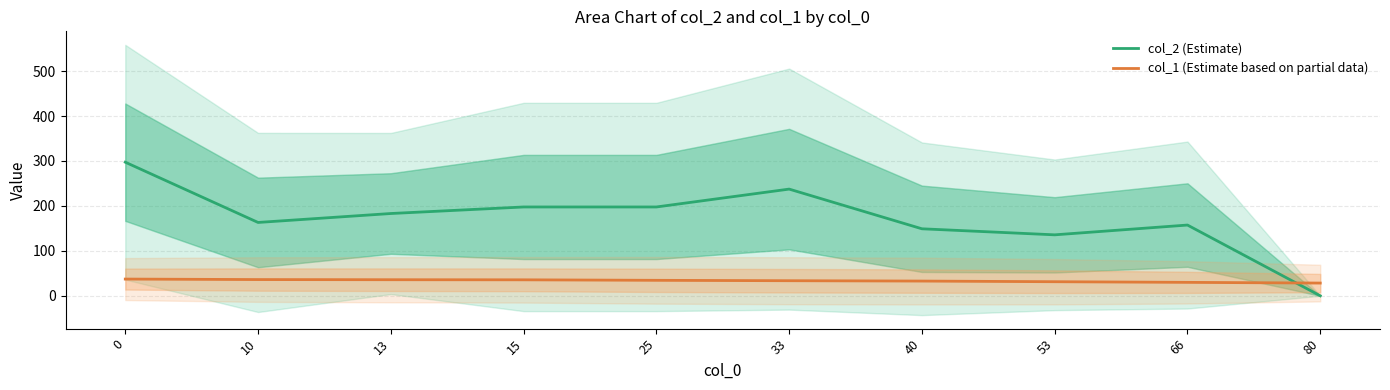

How many lines are shown in the chart?

2